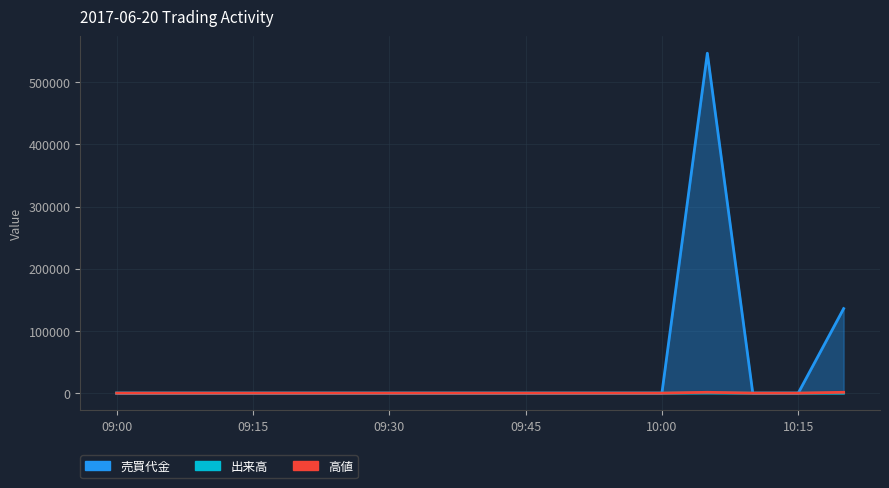

Reading left to right, transcribe all the data shown in this chart.

売買代金: 09:00=0	09:05=0	09:10=0	09:15=0	09:20=0	09:25=0	09:30=0	09:35=0	09:40=0	09:45=0	09:50=0	09:55=0	10:00=0	10:05=546400	10:10=0	10:15=0	10:20=135900
出来高: 09:00=0	09:05=0	09:10=0	09:15=0	09:20=0	09:25=0	09:30=0	09:35=0	09:40=0	09:45=0	09:50=0	09:55=0	10:00=0	10:05=400	10:10=0	10:15=0	10:20=100
高値: 09:00=0	09:05=0	09:10=0	09:15=0	09:20=0	09:25=0	09:30=0	09:35=0	09:40=0	09:45=0	09:50=0	09:55=0	10:00=0	10:05=1366	10:10=0	10:15=0	10:20=1359